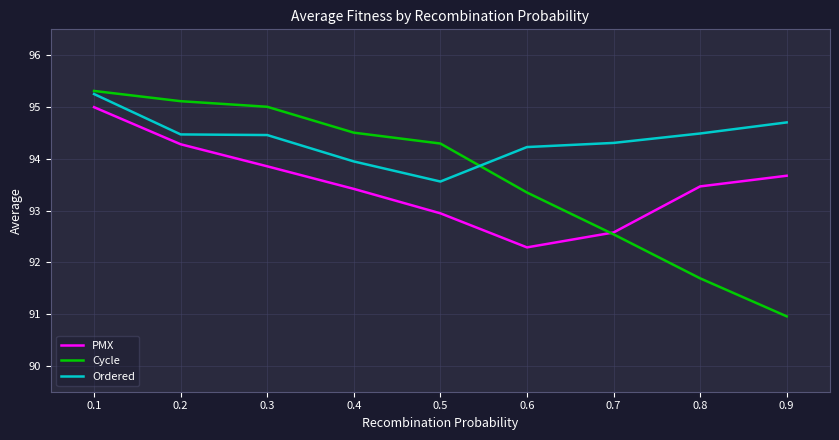

At how many categories does at least one series exceed 94?

9